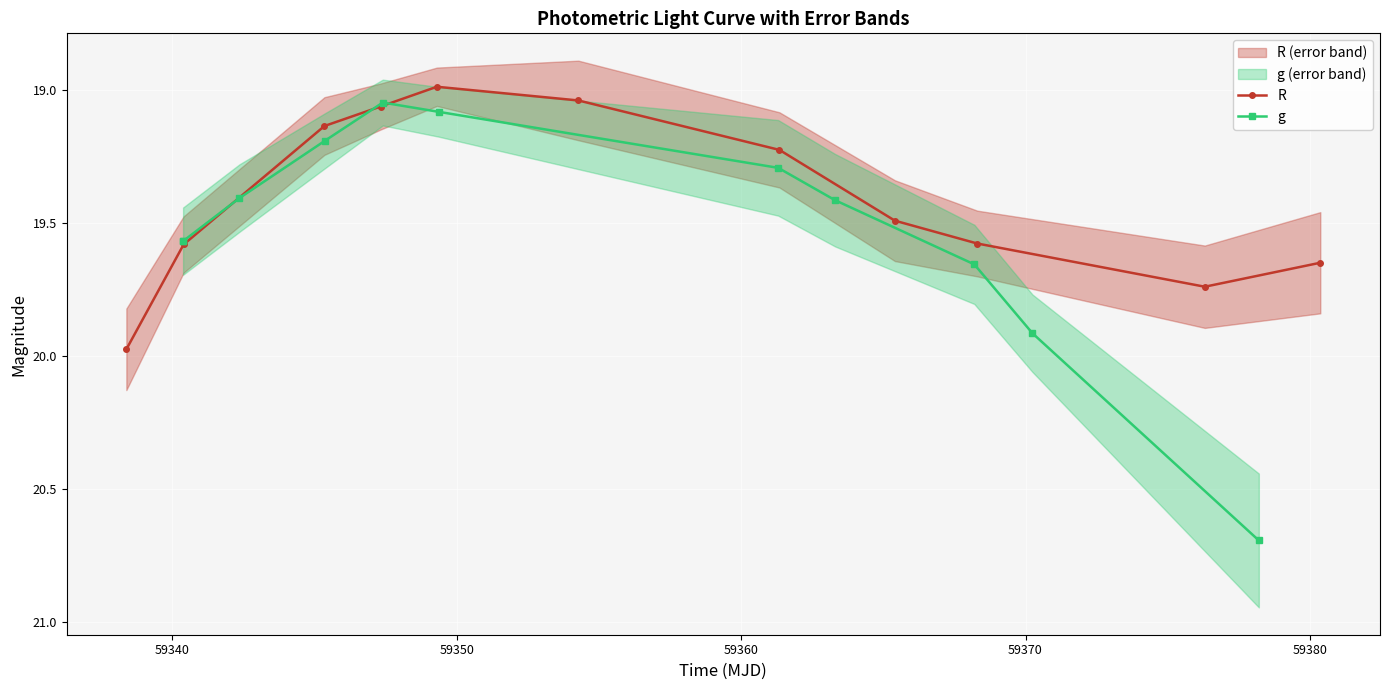

In R, how many points are lower than both neighbors (excluding endpoints)?

1